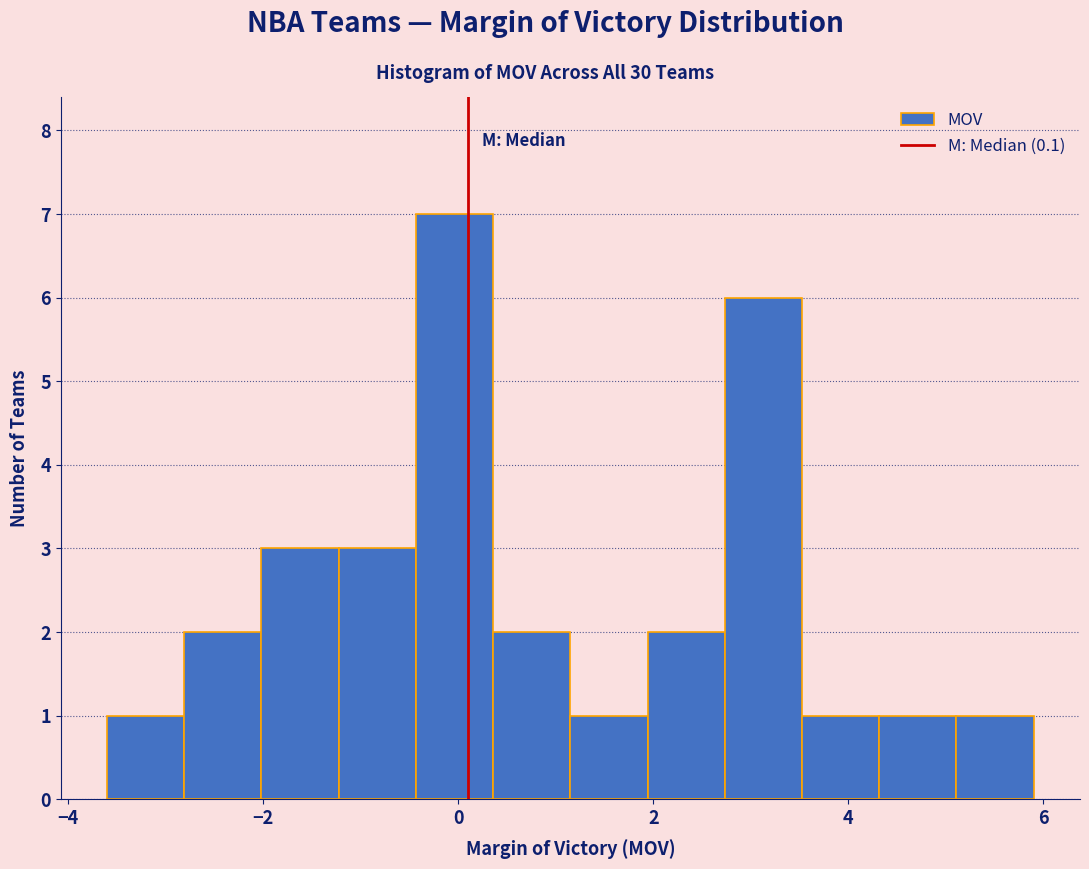

Read against the x-axis, roughly where is the centre of the tallest bar?

0.0